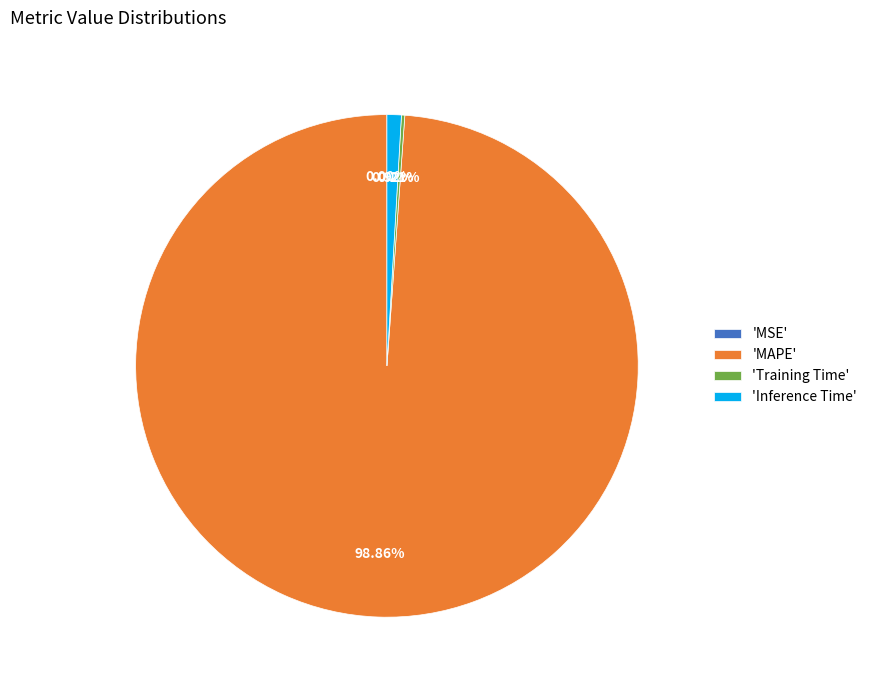

Combined, do 'MAPE' and 'Inference Time' account for over 50%?

Yes